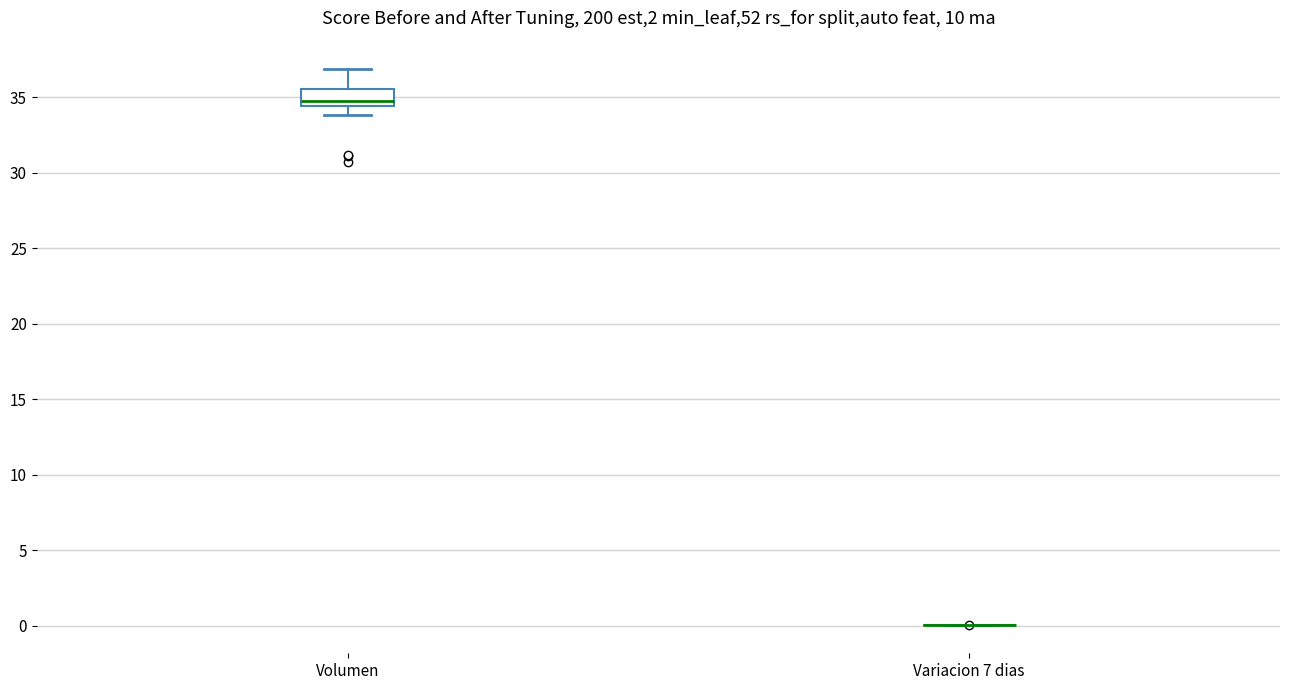

Which box is the tallest, from its lower edge to its upper edge?

Volumen